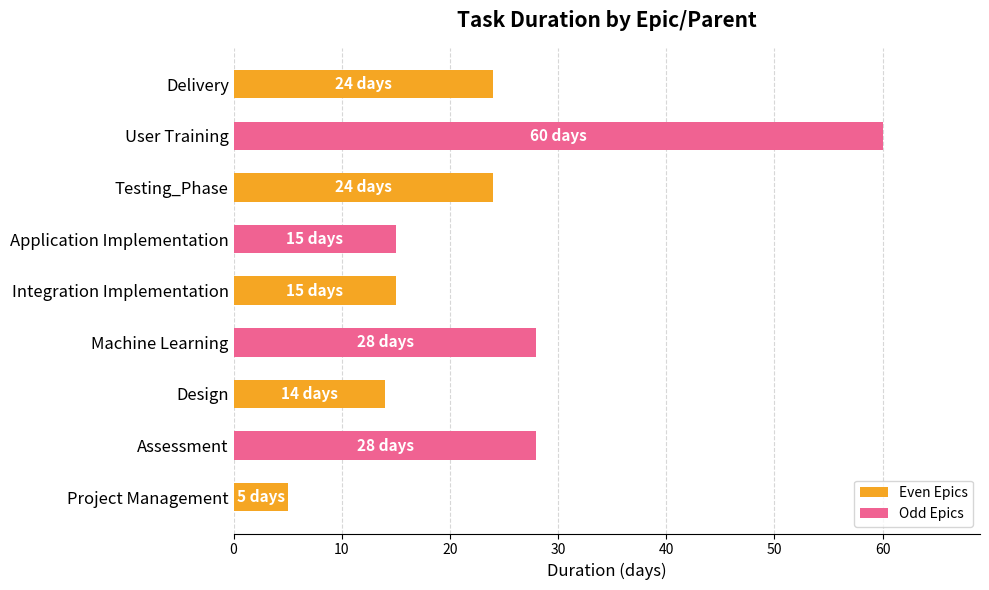

What is the minimum value shown in the chart?

5